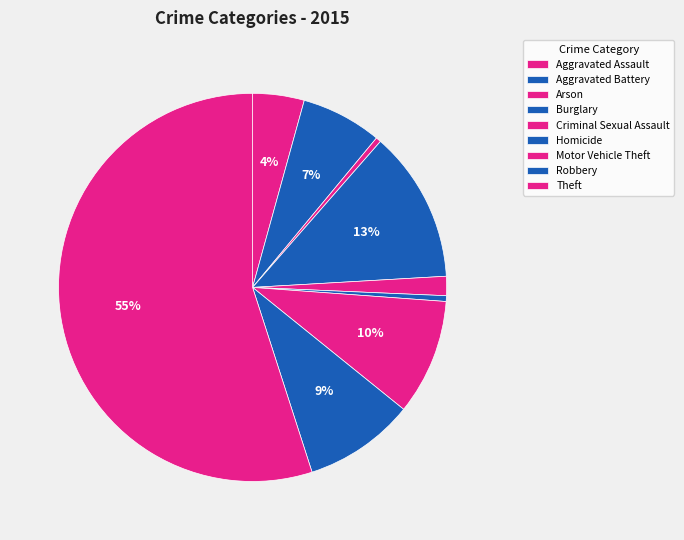

Is it true that Robbery is 9% of the pie?

True